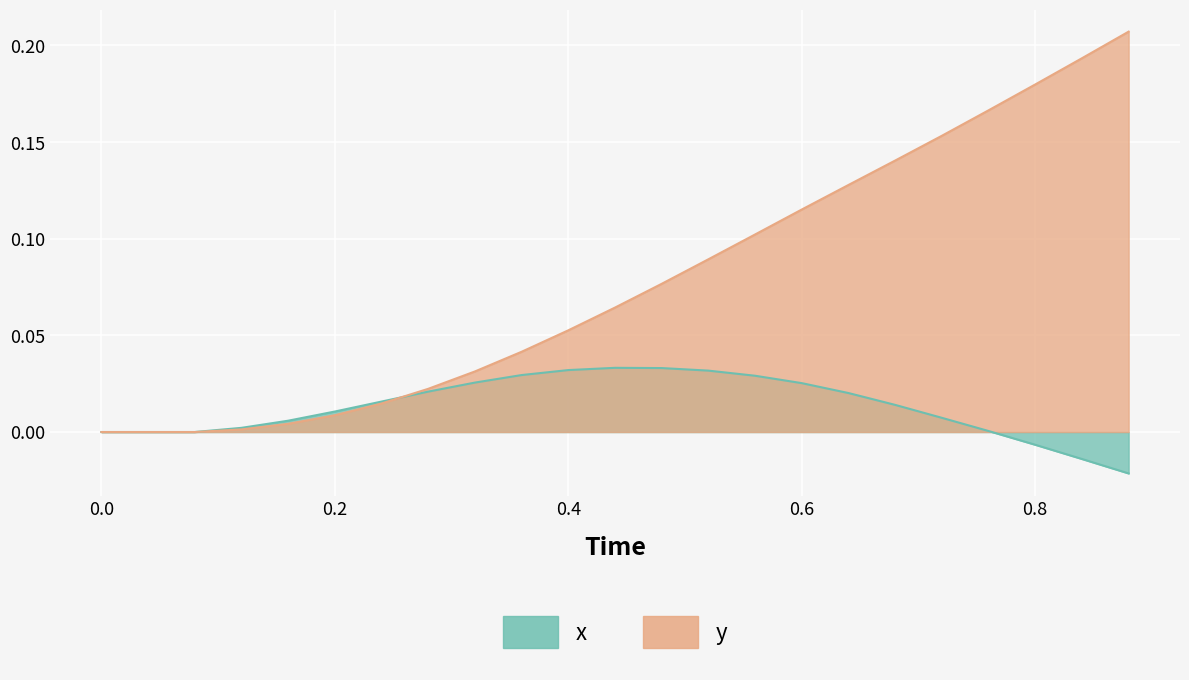

What position from the right is 0.48?

11